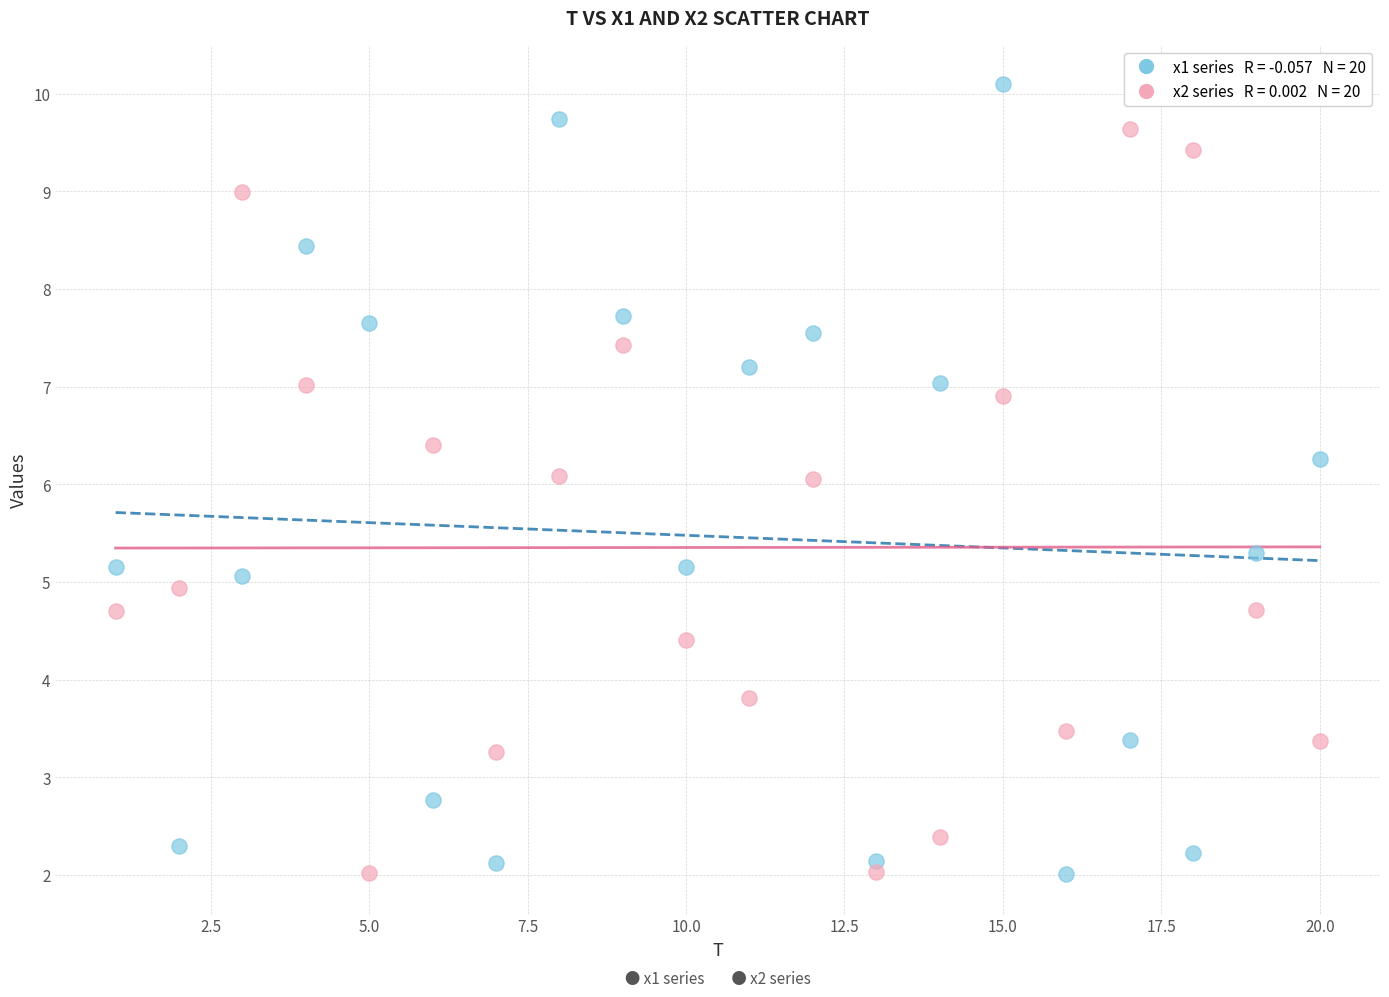

Across all data points, what is the range of X values (max minus min)?

19.0